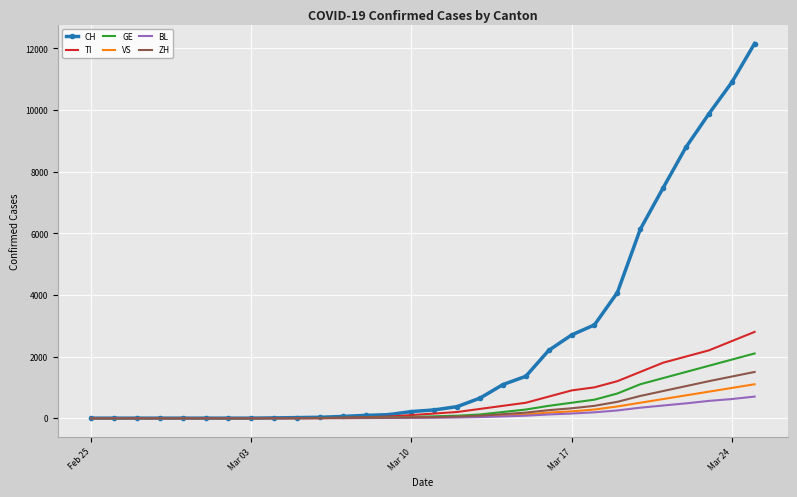

What is the average value of the TI series?

612